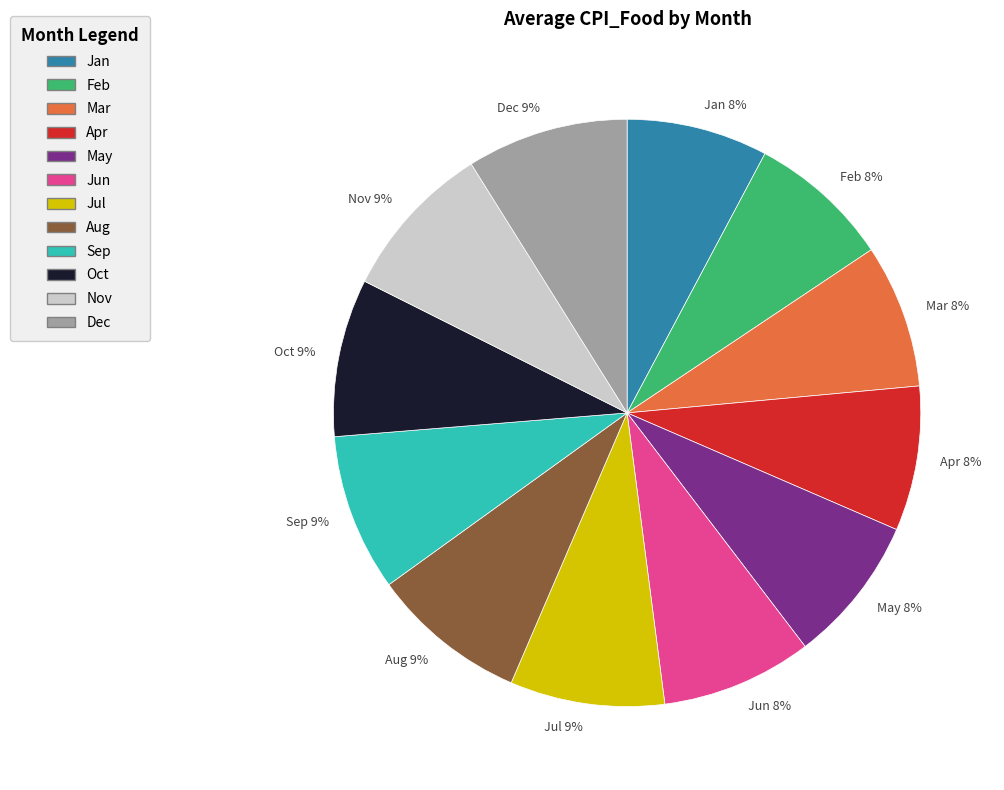

To the nearest percent, what portion does Jun represent?

8%